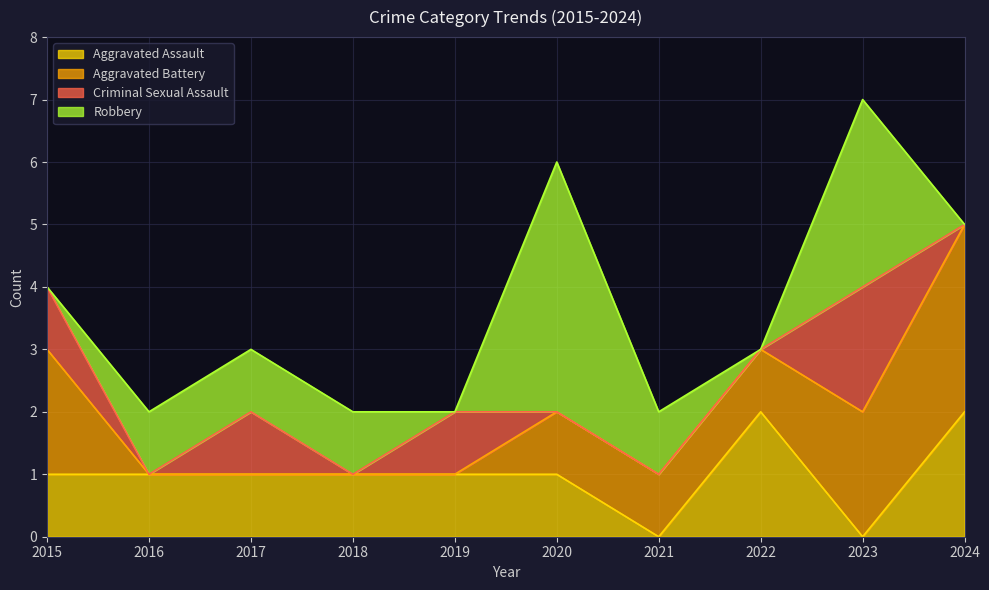

At how many categories does at least one series exceed 2?

3